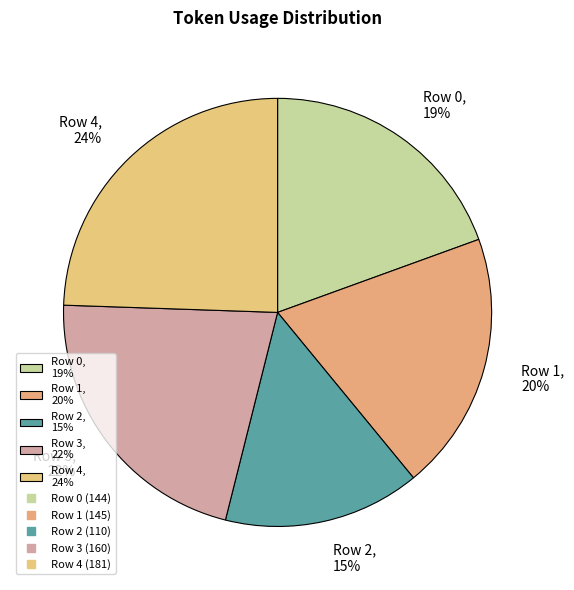

To the nearest percent, what portion does Row 2 represent?

15%